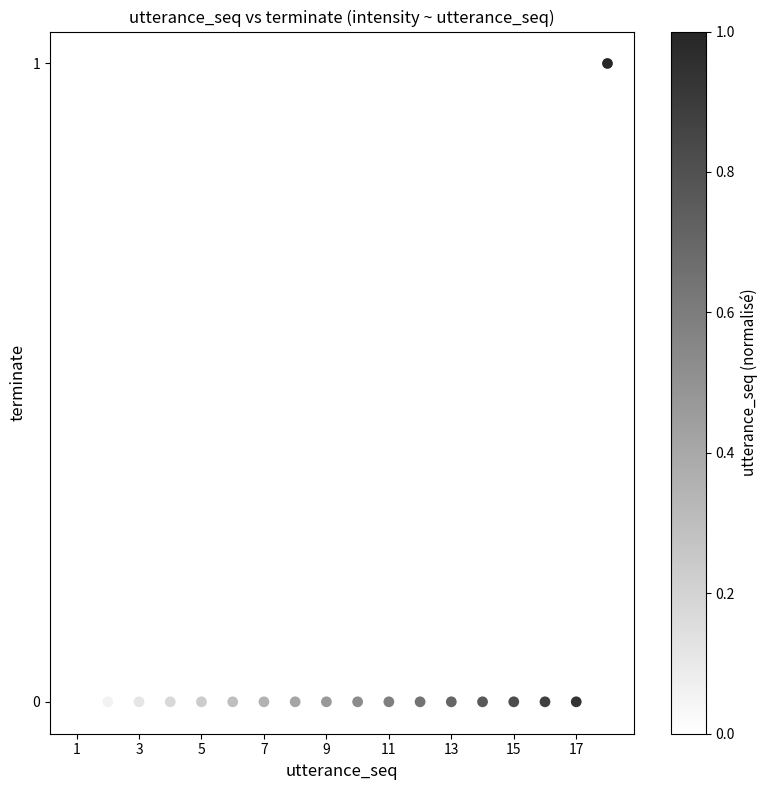

What is the range of X values (max minus min)?

17